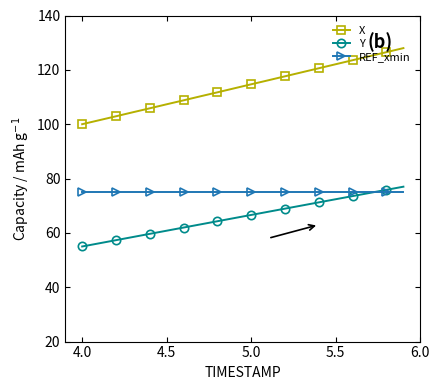

List the series in order of their overall mean, highest first.

X, REF_xmin, Y